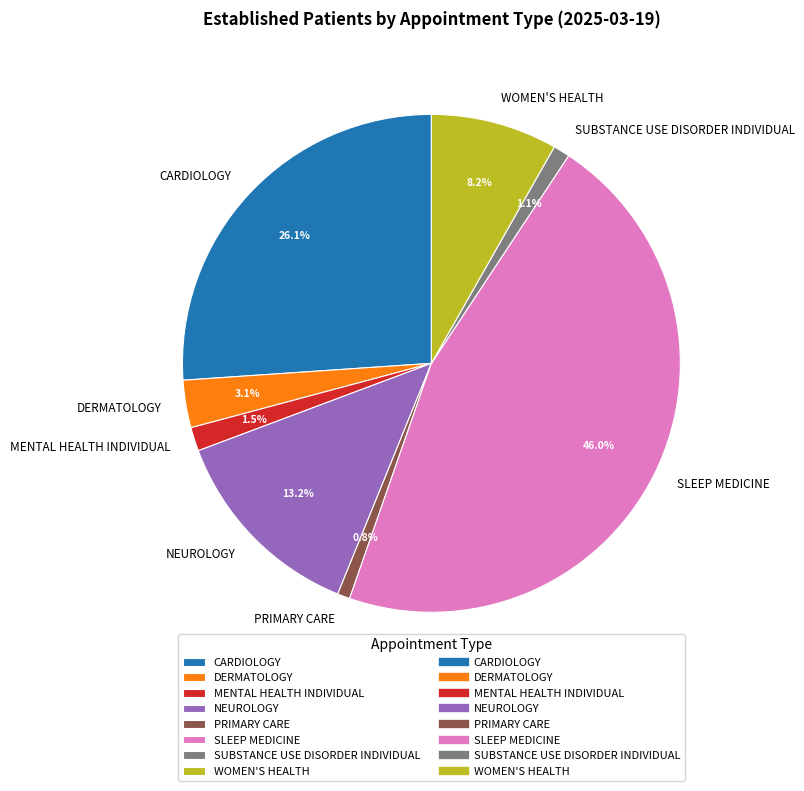

Which slice is the largest?

SLEEP MEDICINE